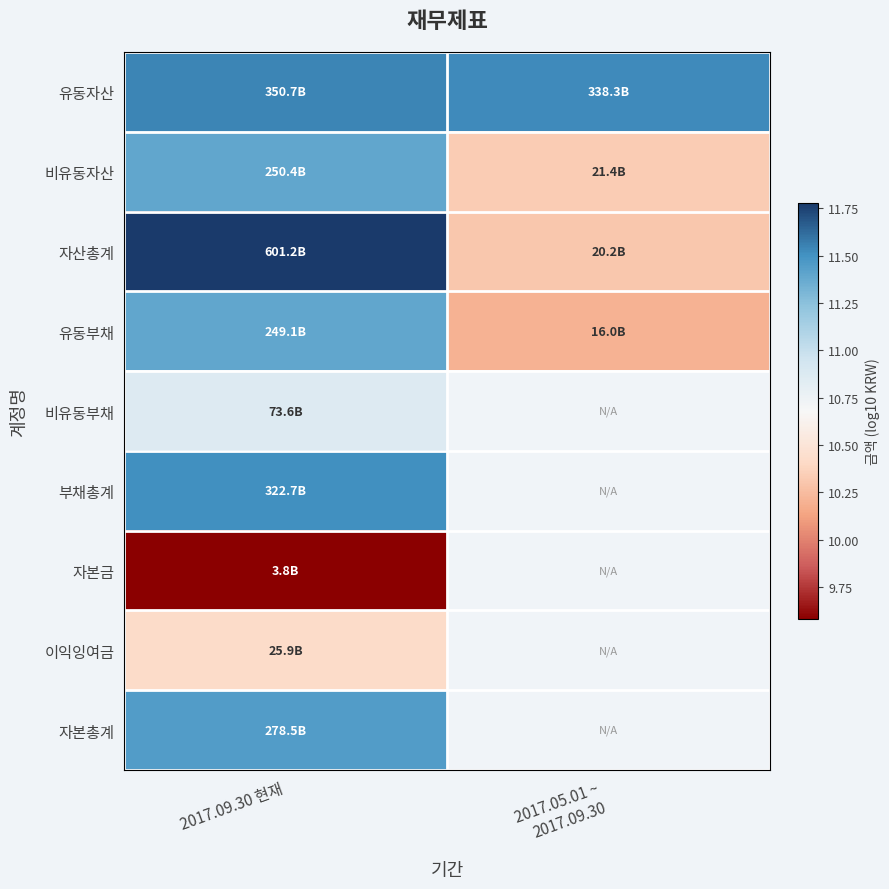

Which series changed the most between 2017.09.30 현재 and 2017.05.01 ~ 2017.09.30?

자산총계